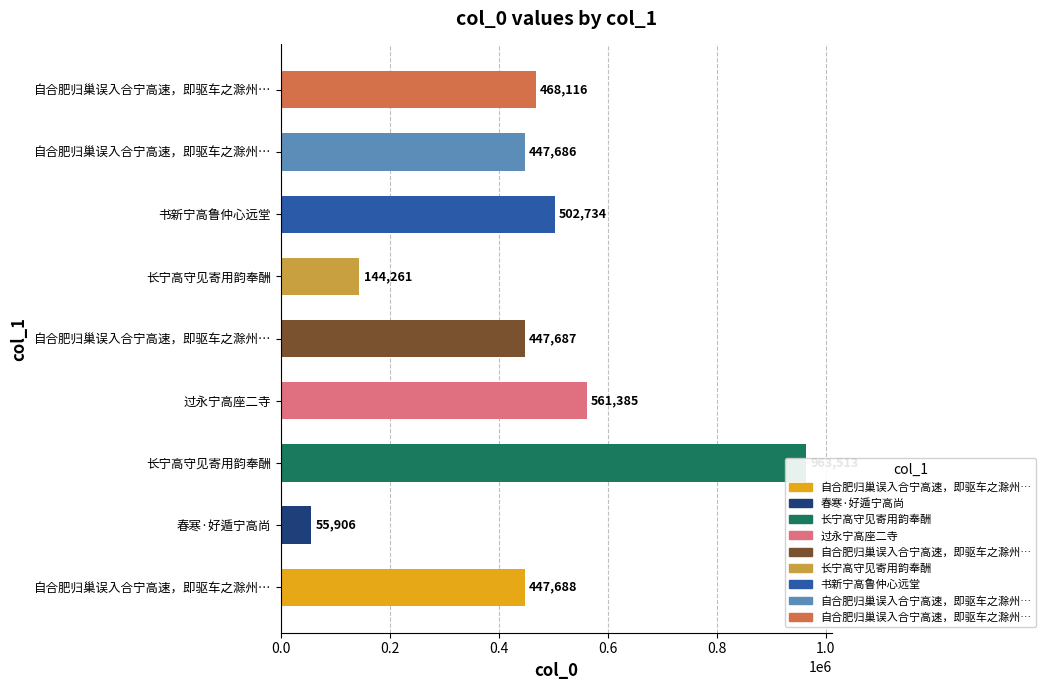

What is the difference between the maximum and minimum values?

907607